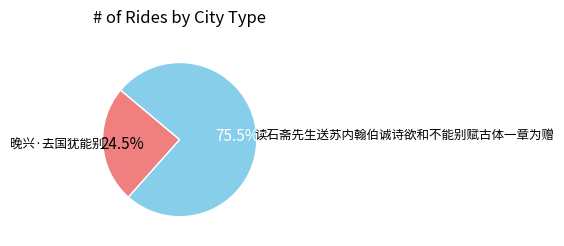

Does any single category account for the majority?

Yes